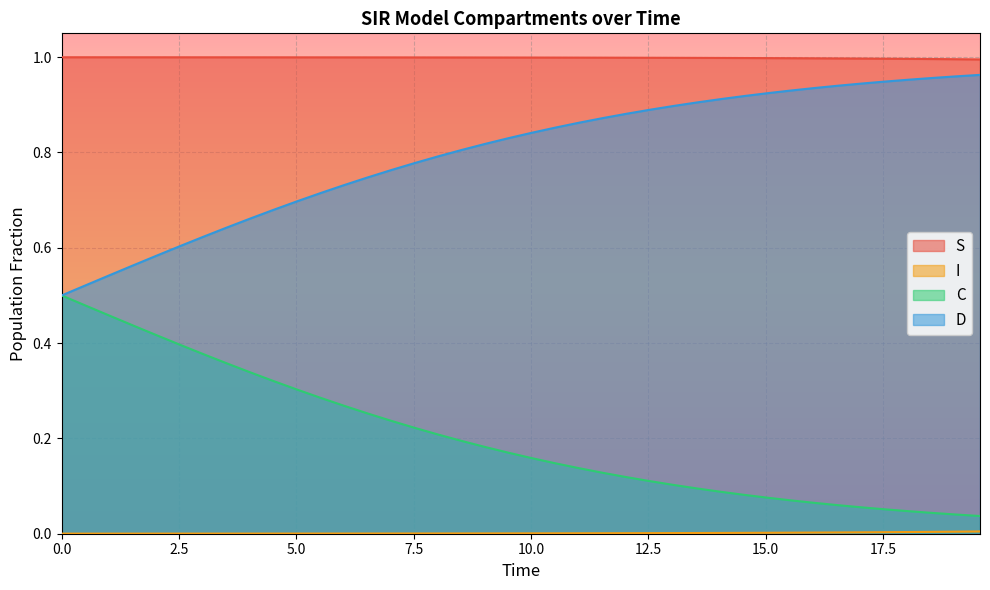

True or false: D and C intersect in this chart.

False